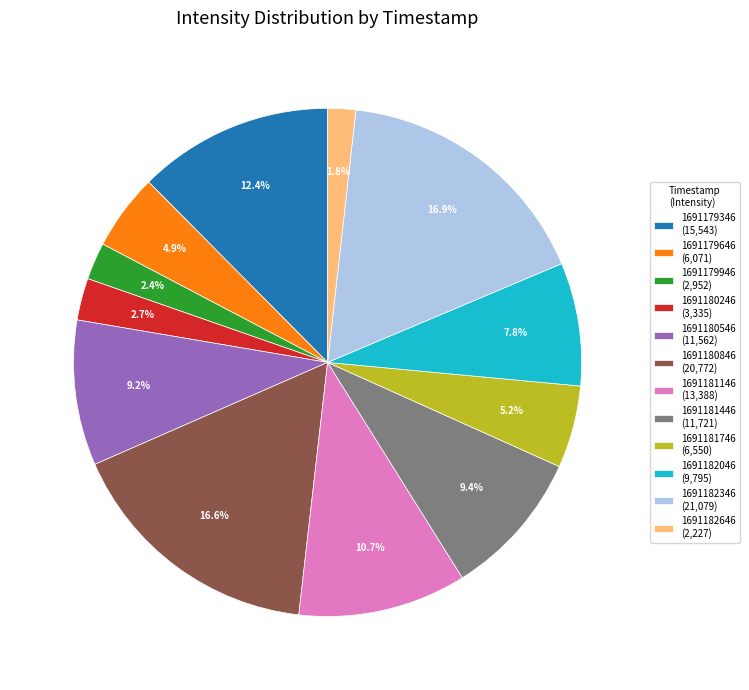

What is the smallest slice in the pie chart?

1691182646